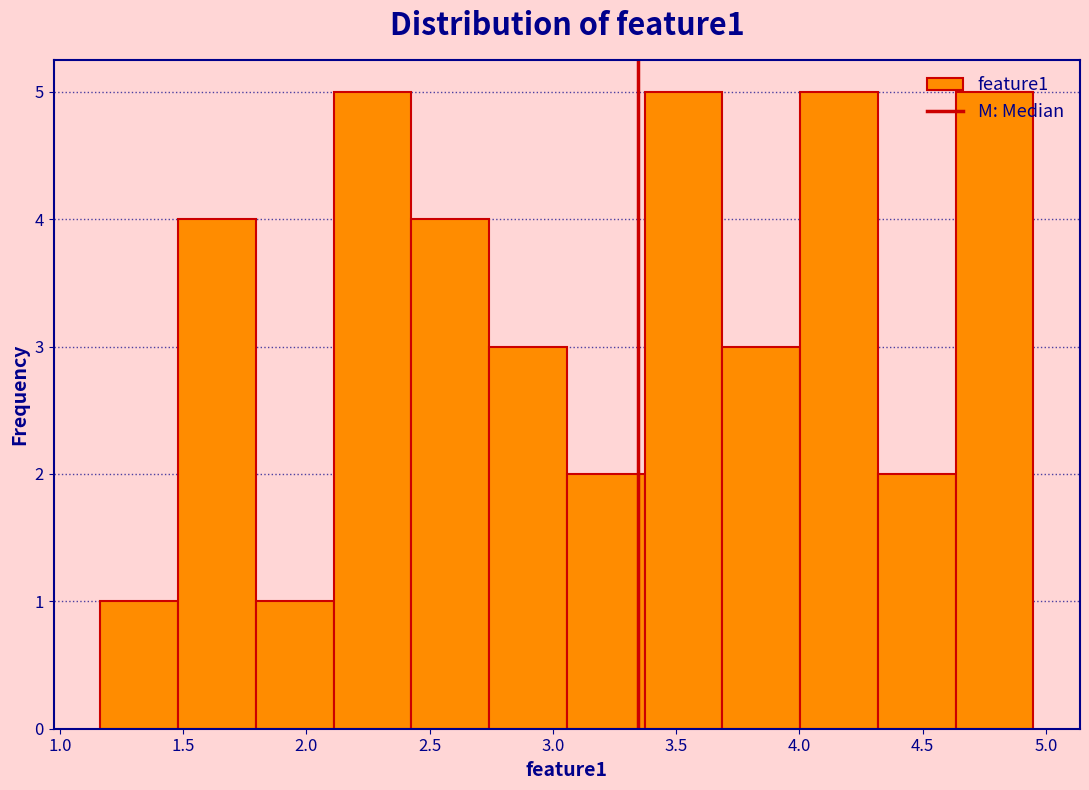

Reading left to right, transcribe this chart: for each bar, give the range it covers on the x-axis and its height. Neither the bar edges nor the heights are printed on the chart, so give them approximately, as read against the axes.

1.15 to 1.50: 1
1.50 to 1.80: 4
1.80 to 2.10: 1
2.10 to 2.45: 5
2.45 to 2.75: 4
2.75 to 3.05: 3
3.05 to 3.35: 2
3.35 to 3.70: 5
3.70 to 4.00: 3
4.00 to 4.30: 5
4.30 to 4.65: 2
4.65 to 4.95: 5